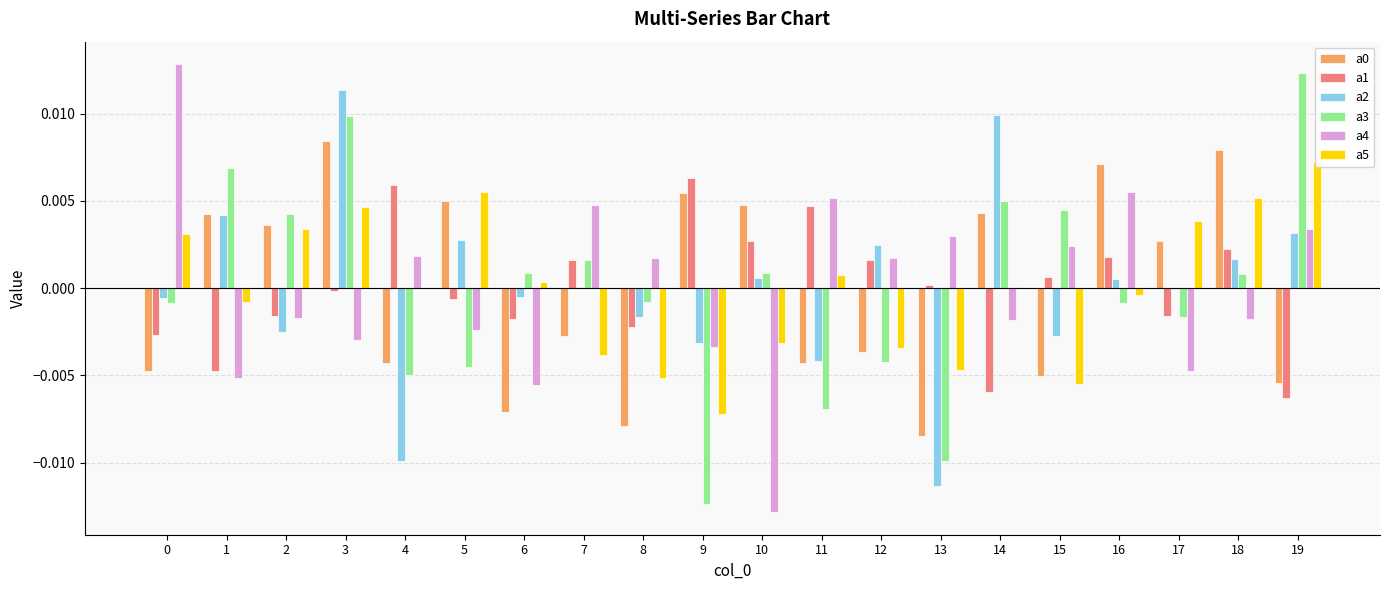

How many values in the a1 series exceed 0?

10